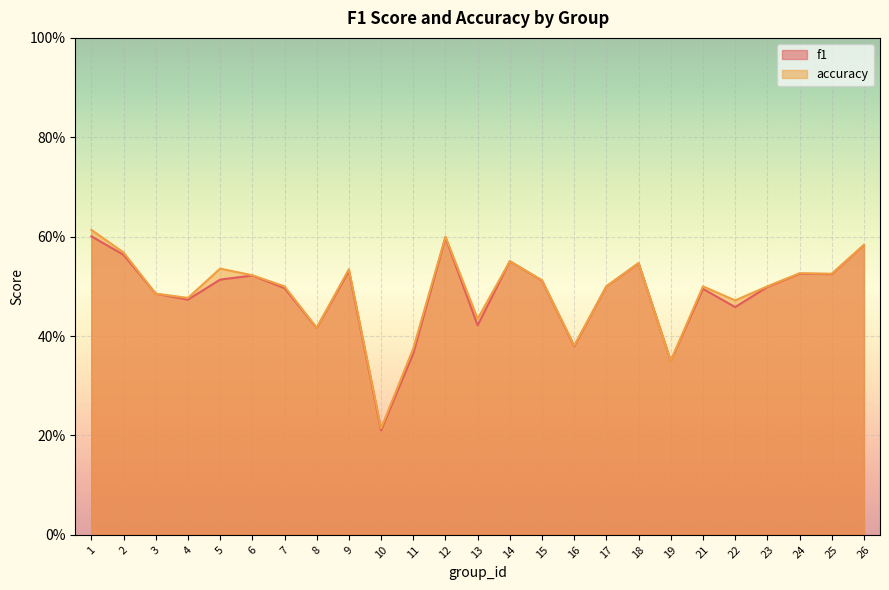

Which category has the highest value across all series?

1